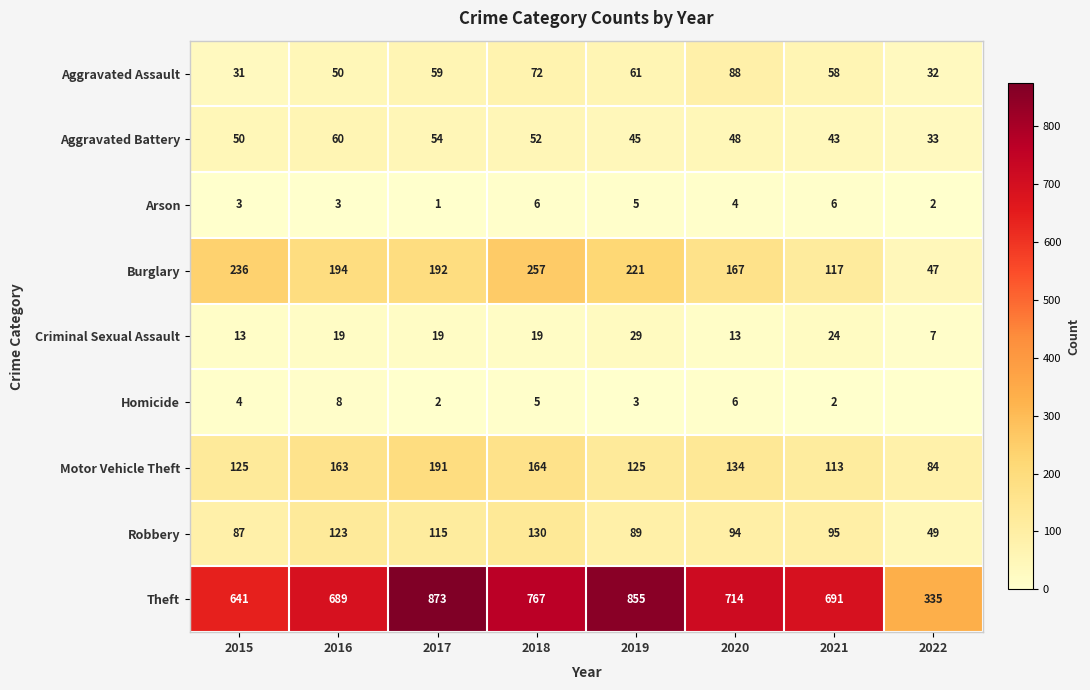

List the labels in order of Theft value, smallest first.

2022, 2015, 2016, 2021, 2020, 2018, 2019, 2017